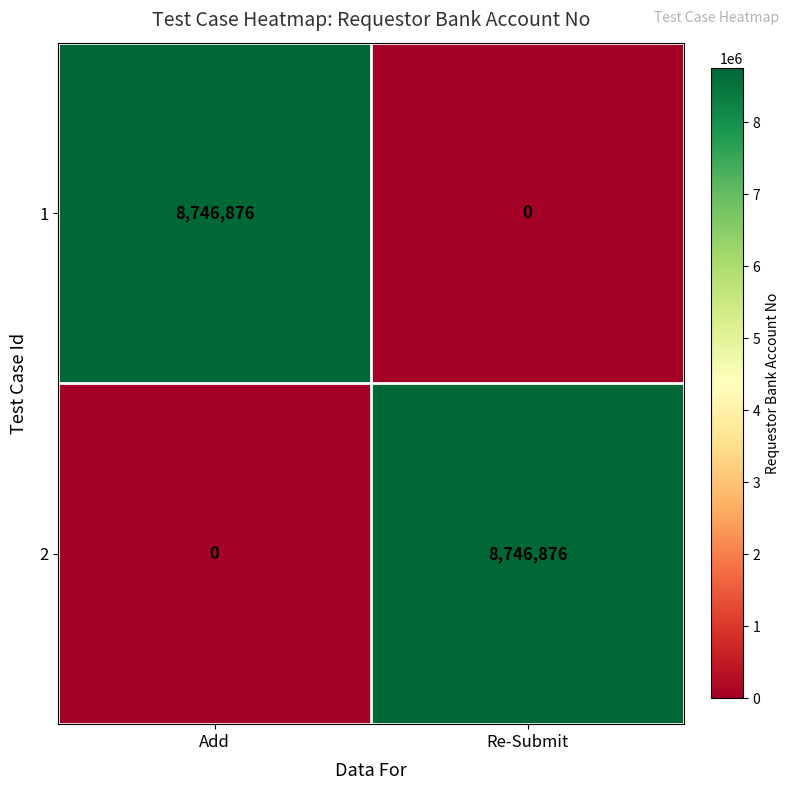

Reading left to right, list all the values displayed in this chart.

1: 8746876	0
2: 0	8746876